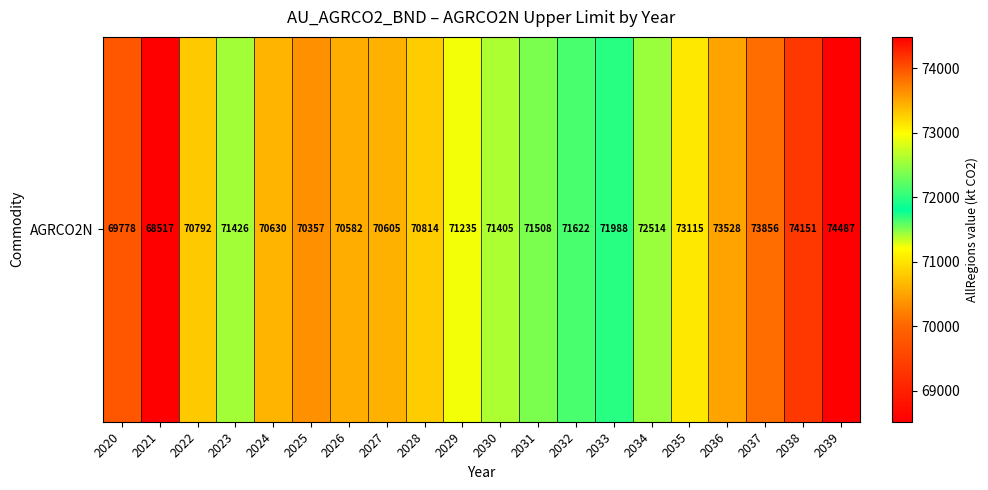

True or false: the data shows 73855.6 at 2037.

True